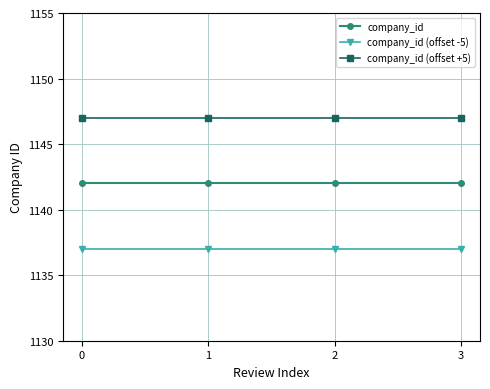

What is the sum of all company_id values?

4568